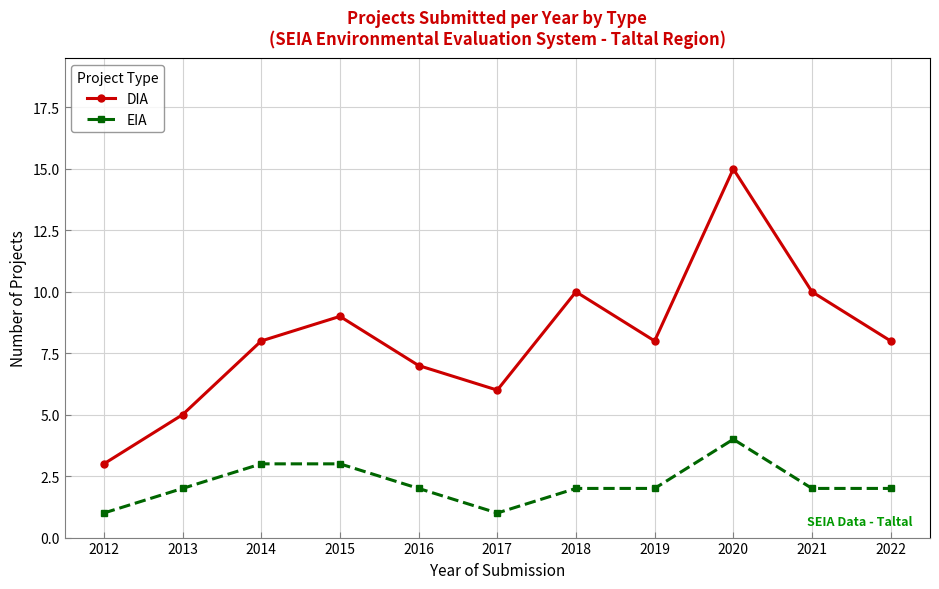

True or false: DIA and EIA intersect in this chart.

False